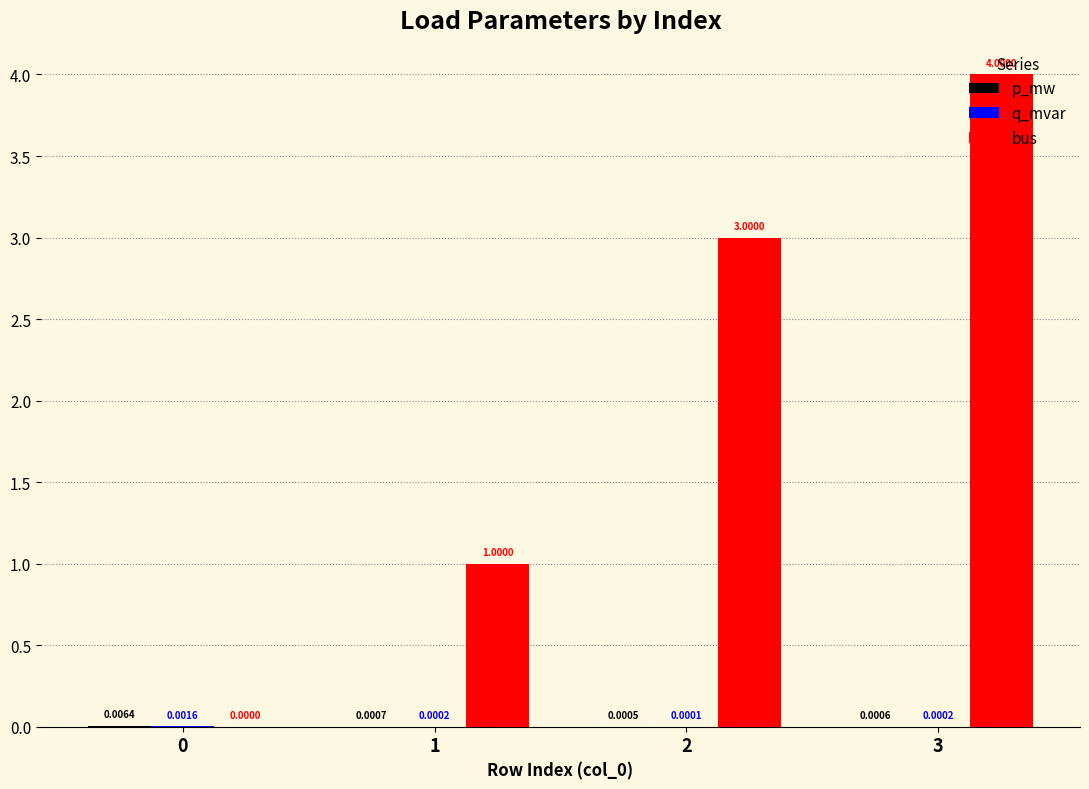

At which category is the sum across all series the highest?

3